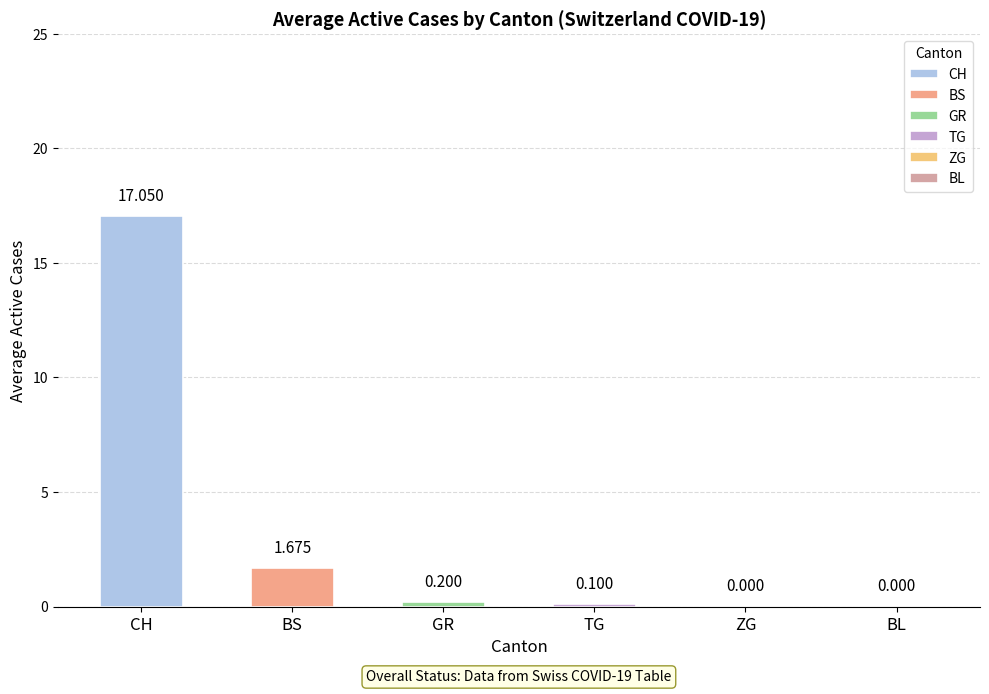

At 0, list the series in order from largest to smallest.

CH, BS, GR, TG, ZG, BL